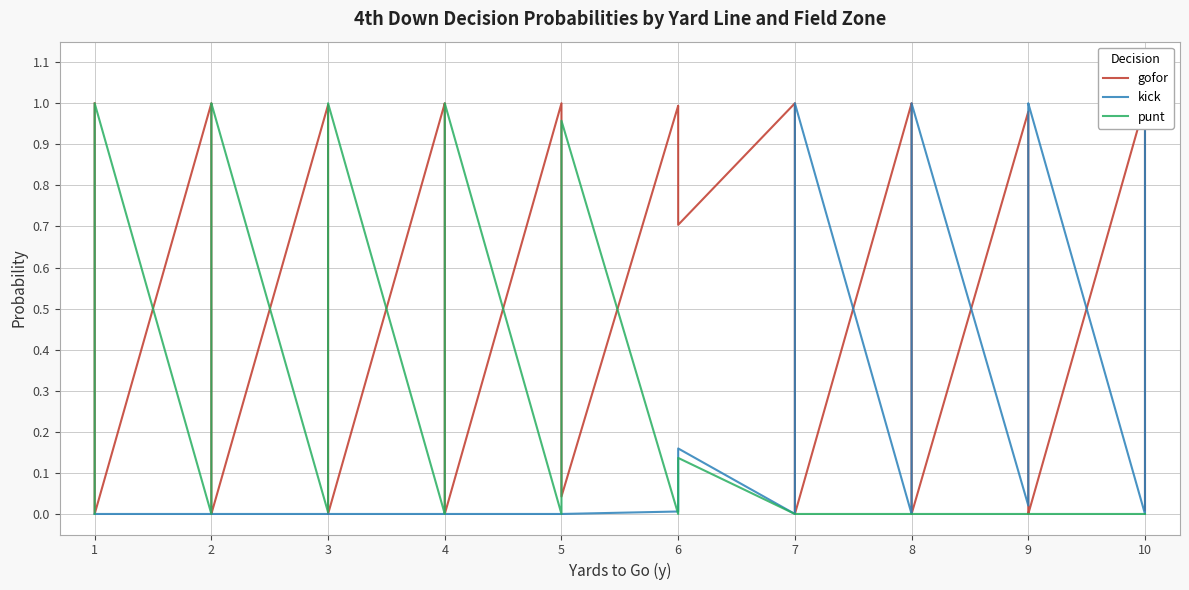

After their last crossing, which series has the higher values: kick or punt?

kick